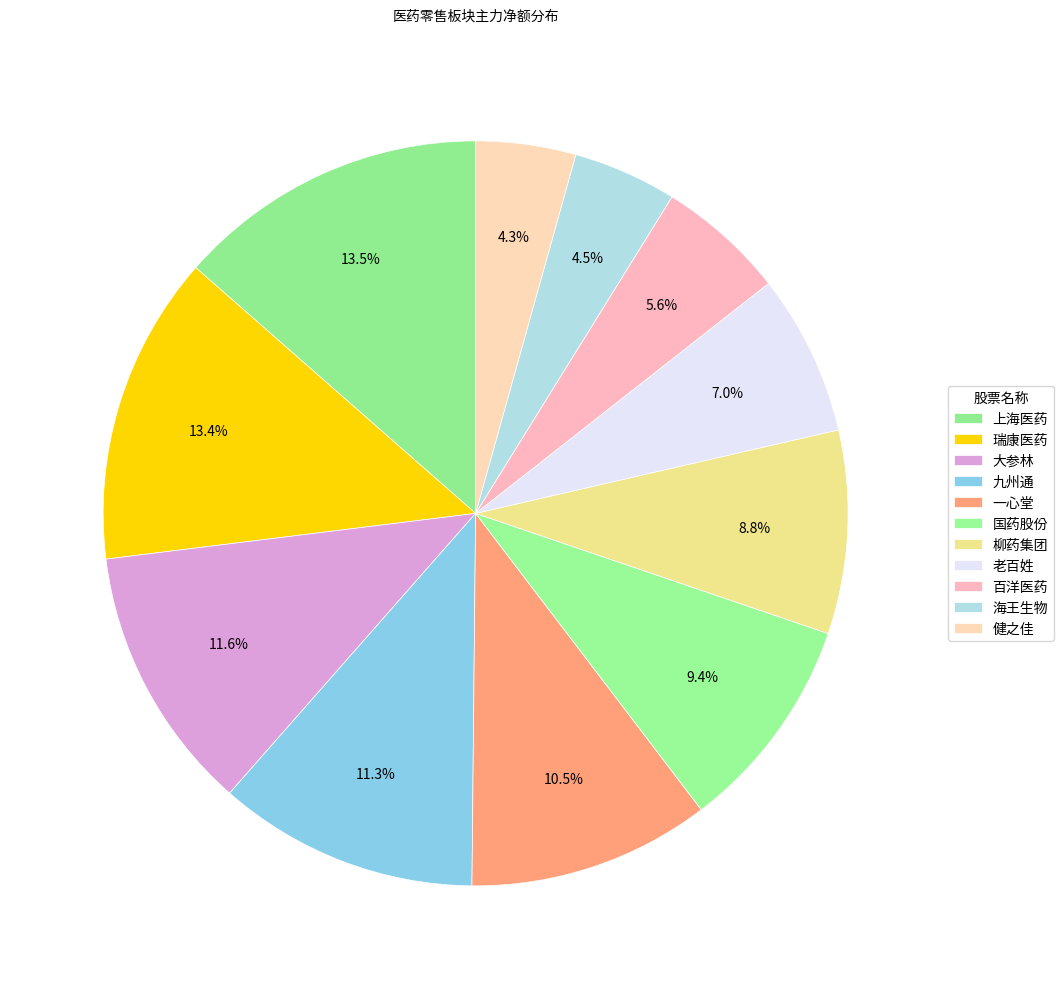

Rank the categories by value from lowest to highest.

健之佳, 海王生物, 百洋医药, 老百姓, 柳药集团, 国药股份, 一心堂, 九州通, 大参林, 瑞康医药, 上海医药